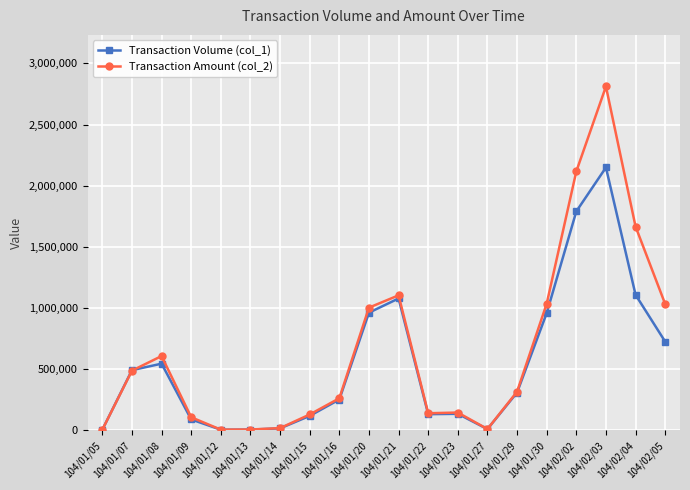

What is the label of the 1st point from the left?

104/01/05